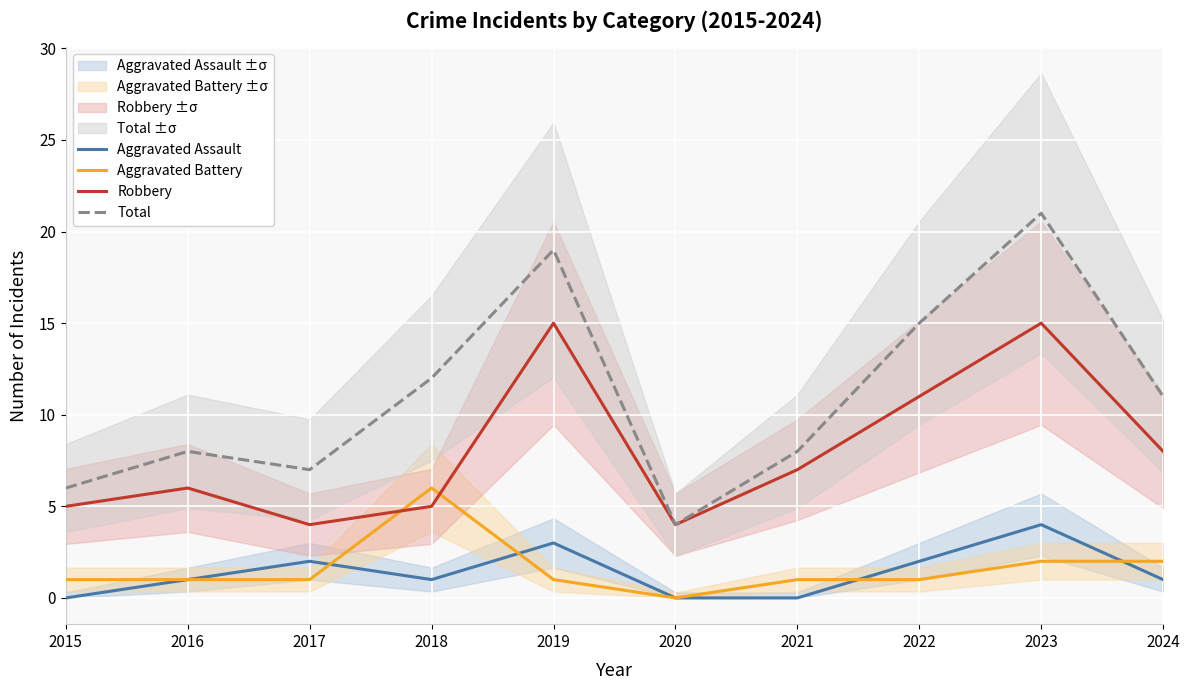

True or false: Total and Aggravated Battery intersect in this chart.

False